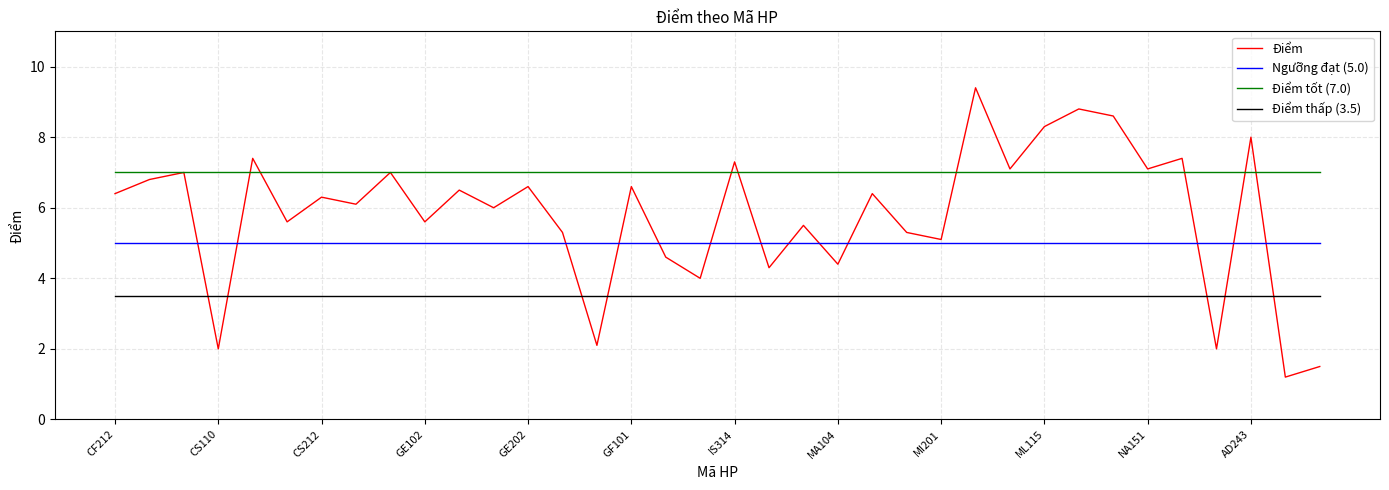

Which series has the largest range (max minus min)?

Điểm